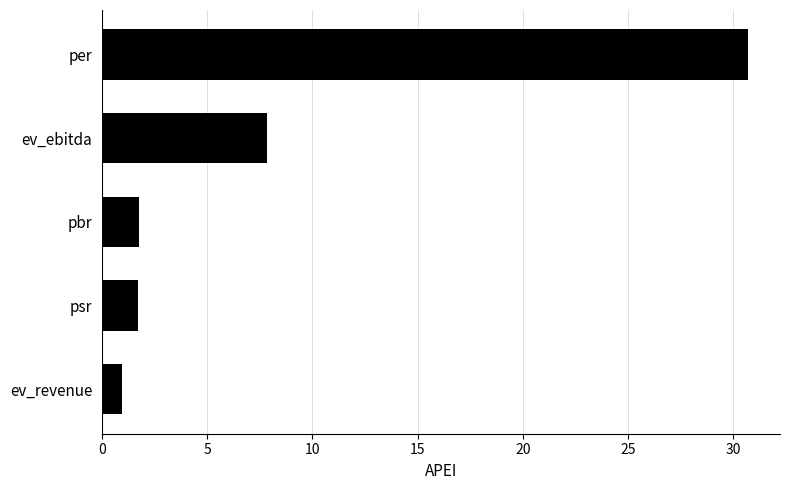

True or false: the data shows 40.1 at per.

False